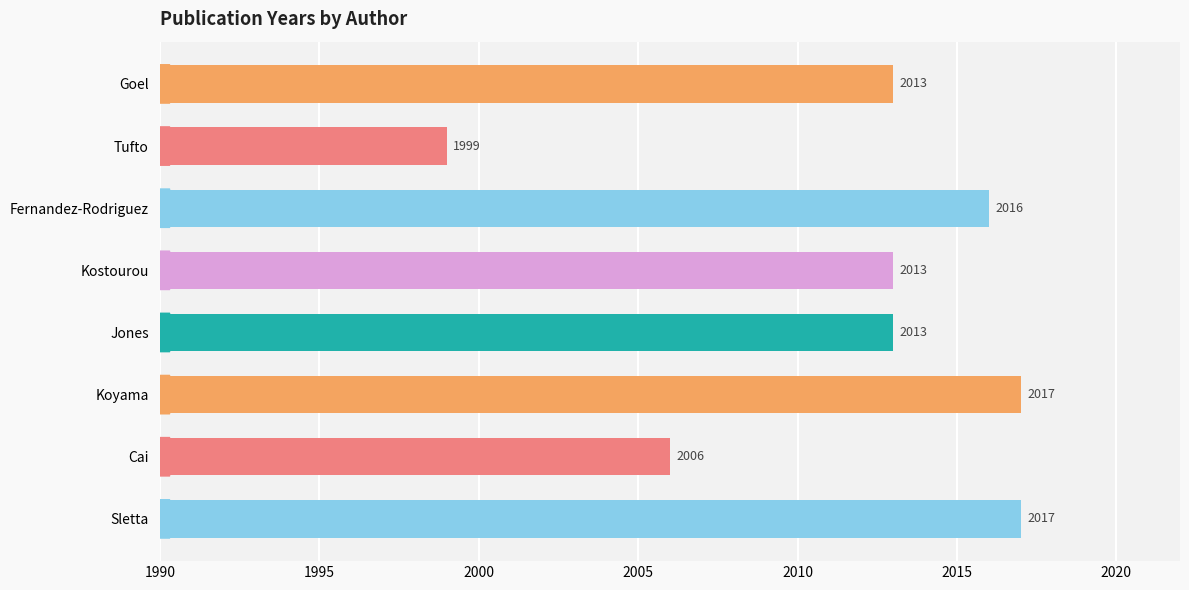

What is the difference between the maximum and minimum values?

18